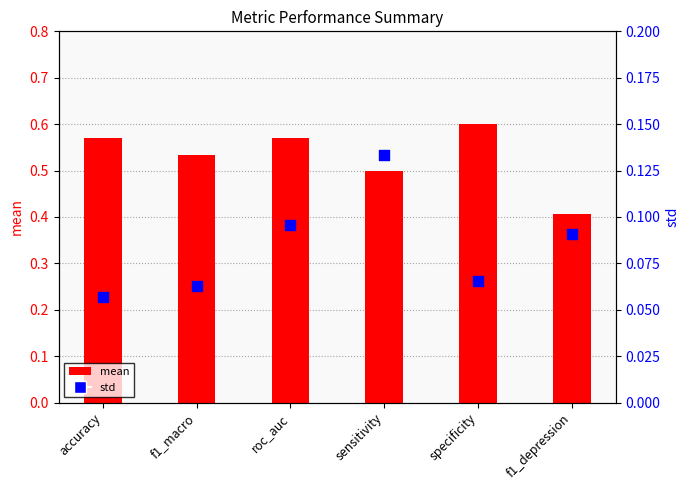

Which series has the largest Y range (max minus min)?

mean